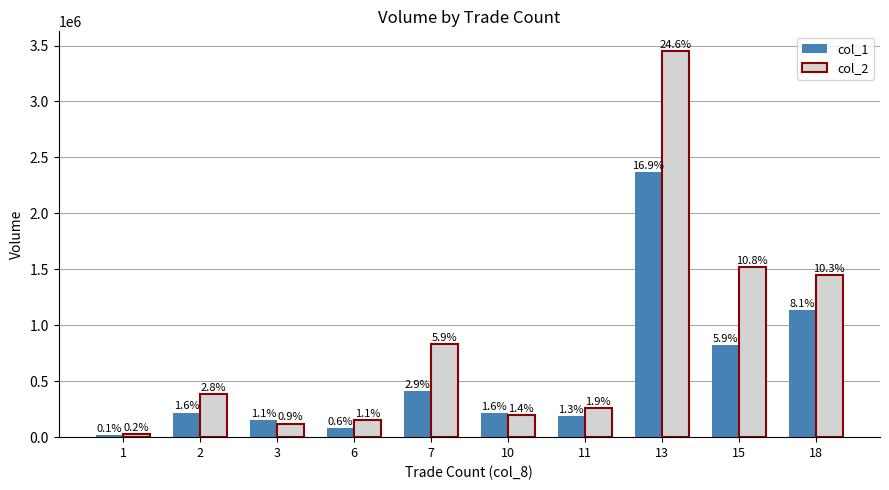

Reading left to right, transcribe all the data shown in this chart.

col_1: 15000	220000	155000	85000	410000	219000	185000	2369000	825000	1135000
col_2: 27600	388780	121080	155600	830100	197280	261000	3454280	1517200	1449340